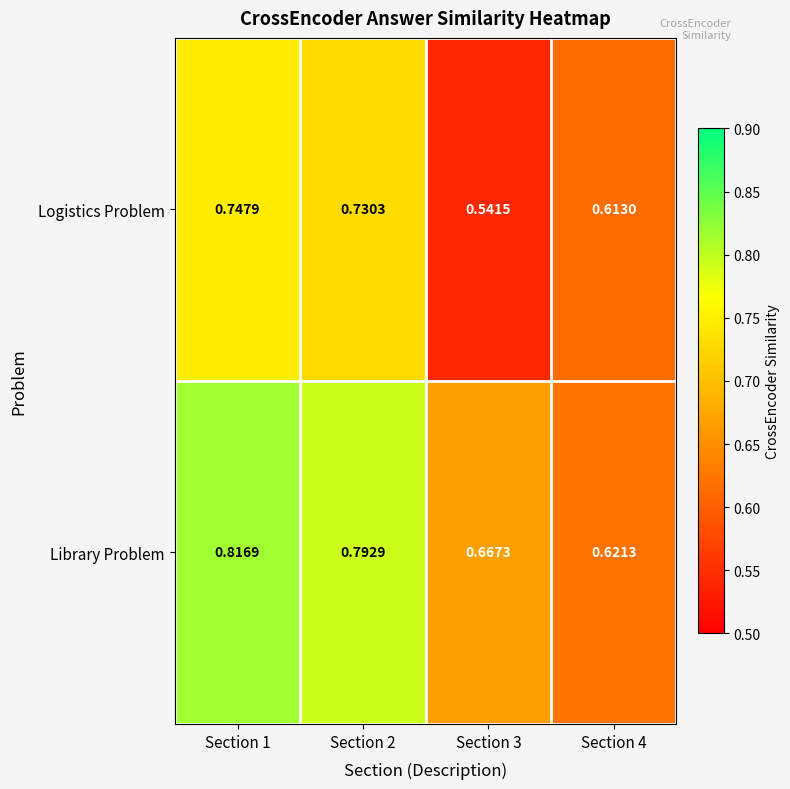

Which series has the widest spread of values?

Logistics Problem